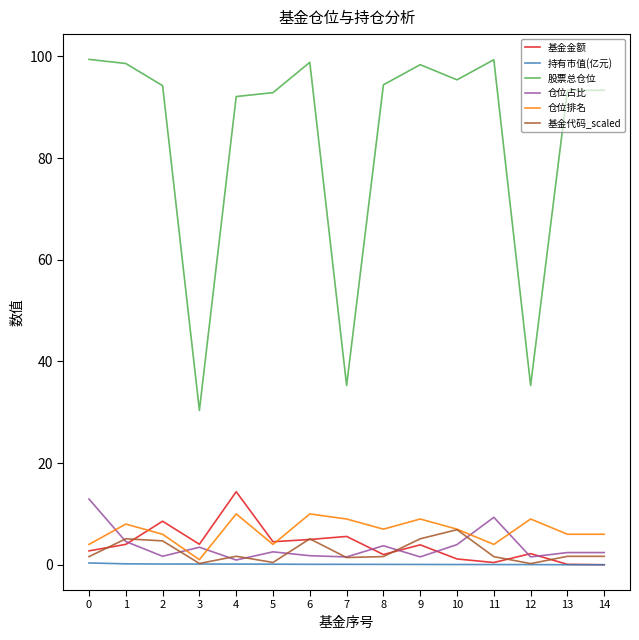

What is the approximate value of 基金代码_scaled at 7?

1.4